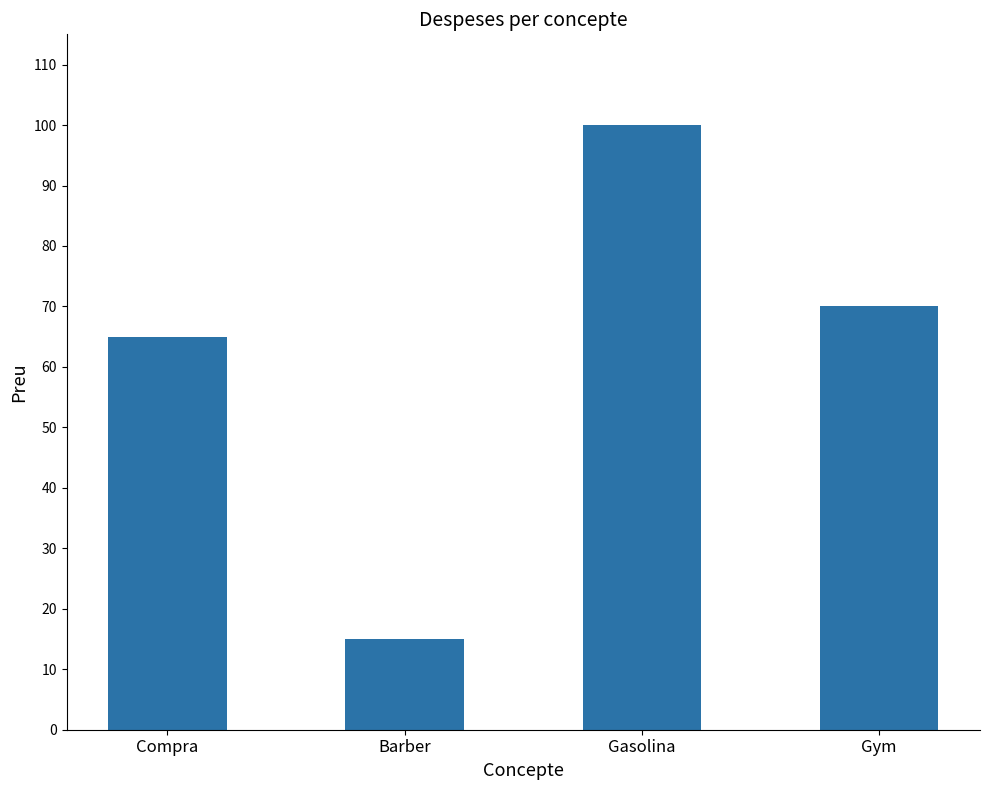

List the labels in order of value, largest first.

Gasolina, Gym, Compra, Barber